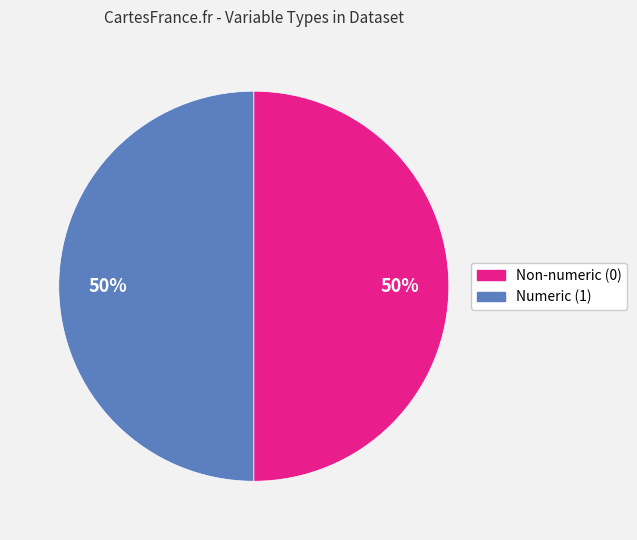

To the nearest percent, what is the average slice percentage?

50%